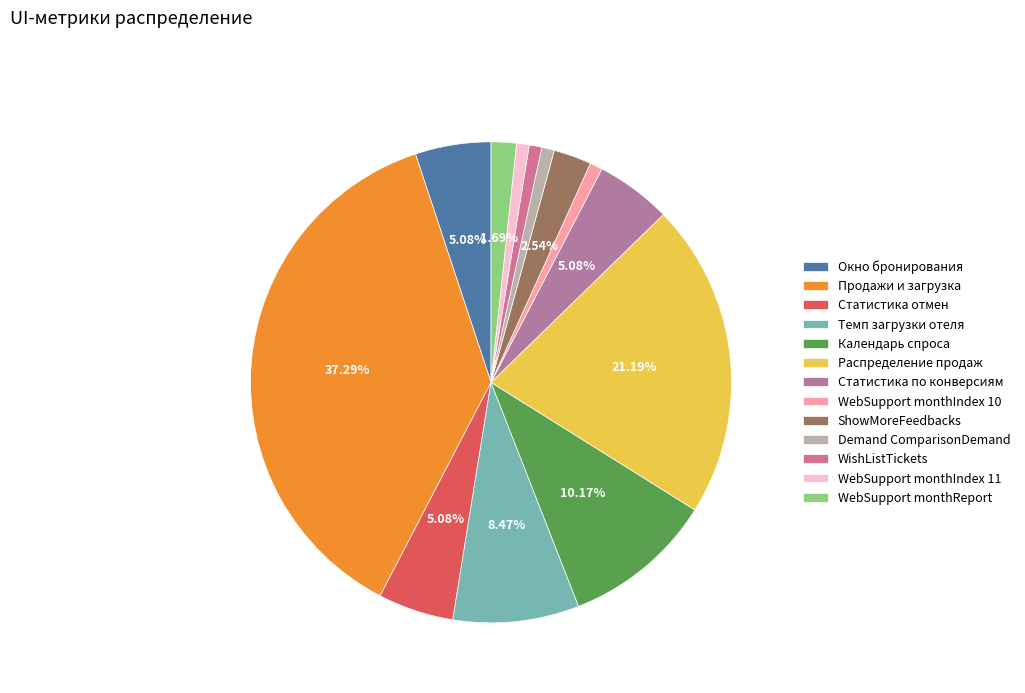

What portion of the pie excludes Распределение продаж?

78.8%